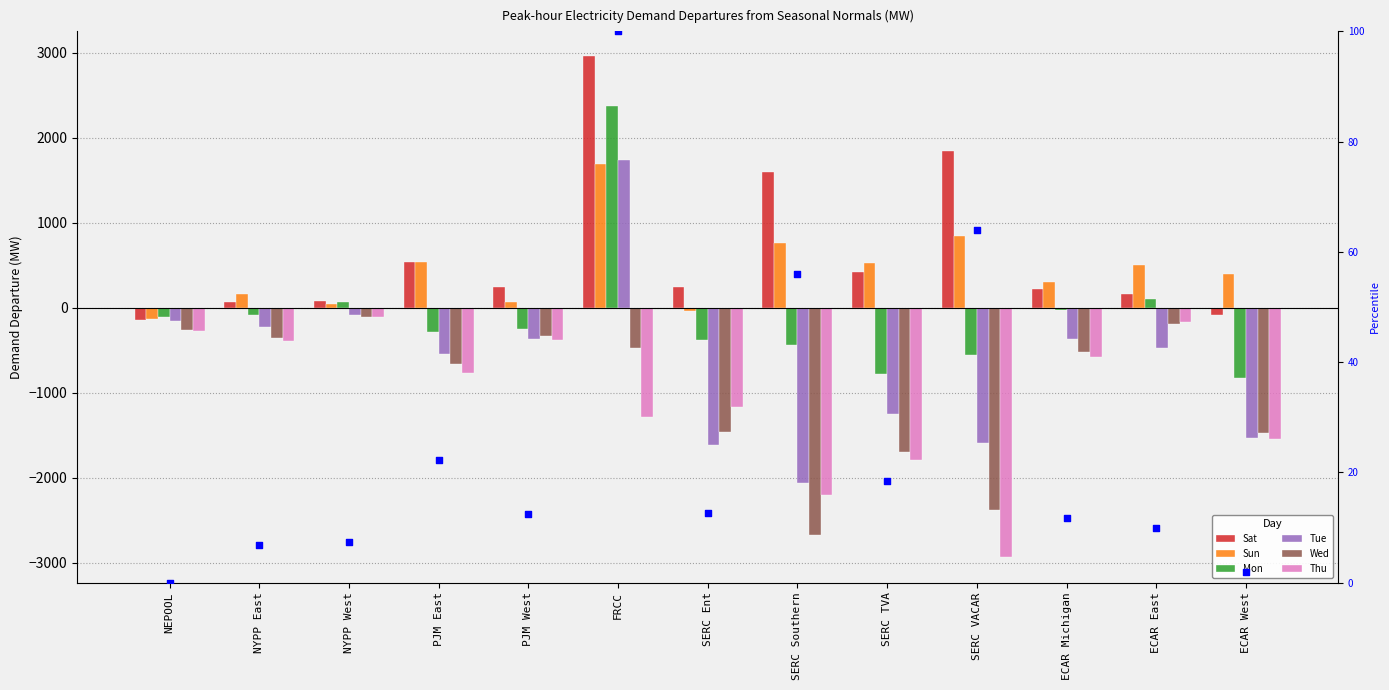

Which series contains the highest Y value?

Sat